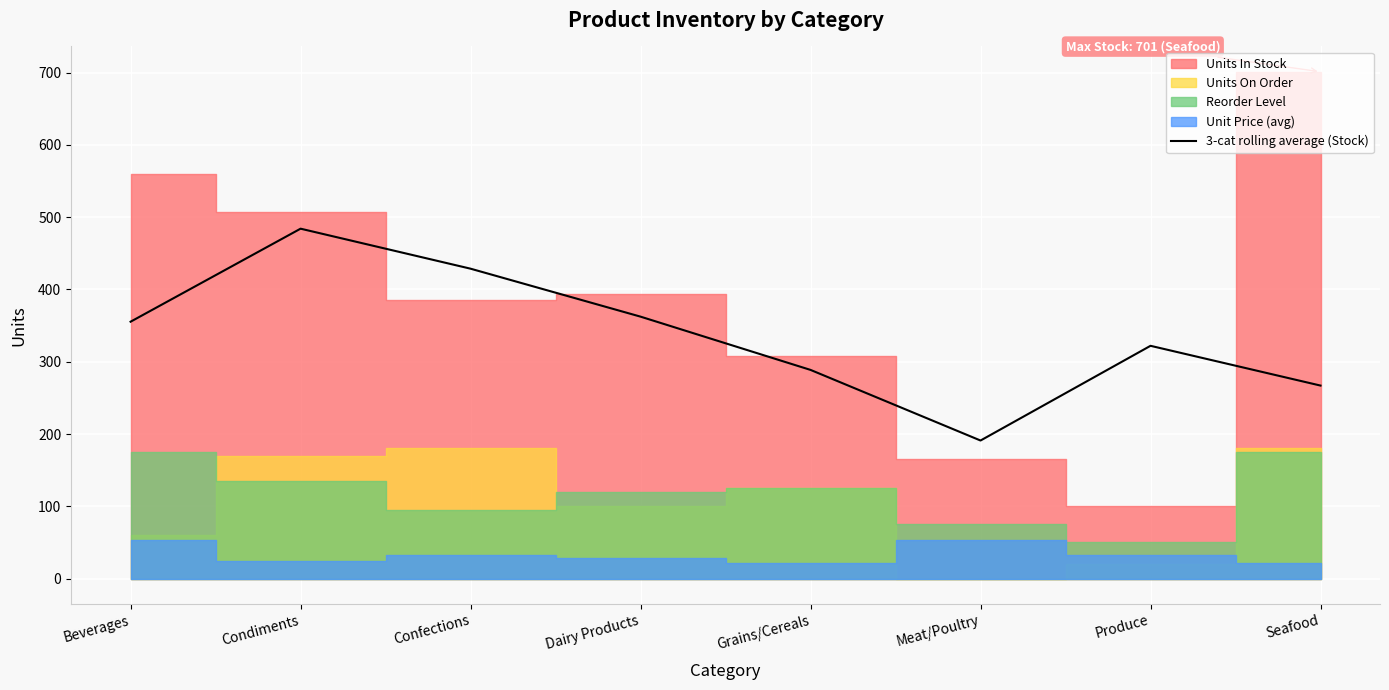

At which label does 3-cat rolling average (Stock) reach its minimum?

Meat/Poultry